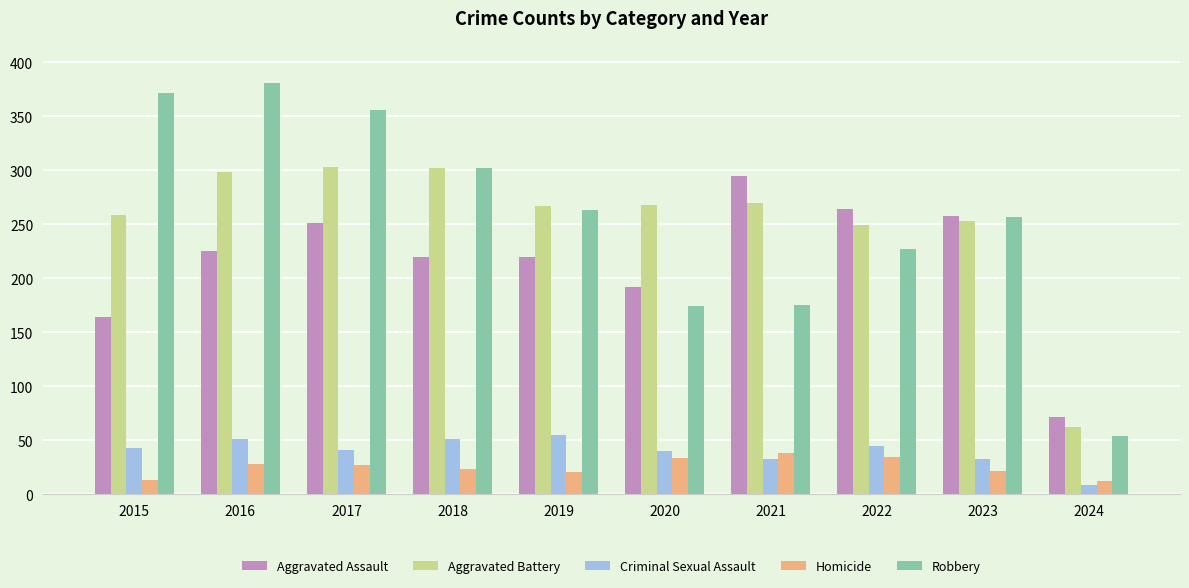

At 2019, list the series in order from smallest to largest.

Homicide, Criminal Sexual Assault, Aggravated Assault, Robbery, Aggravated Battery